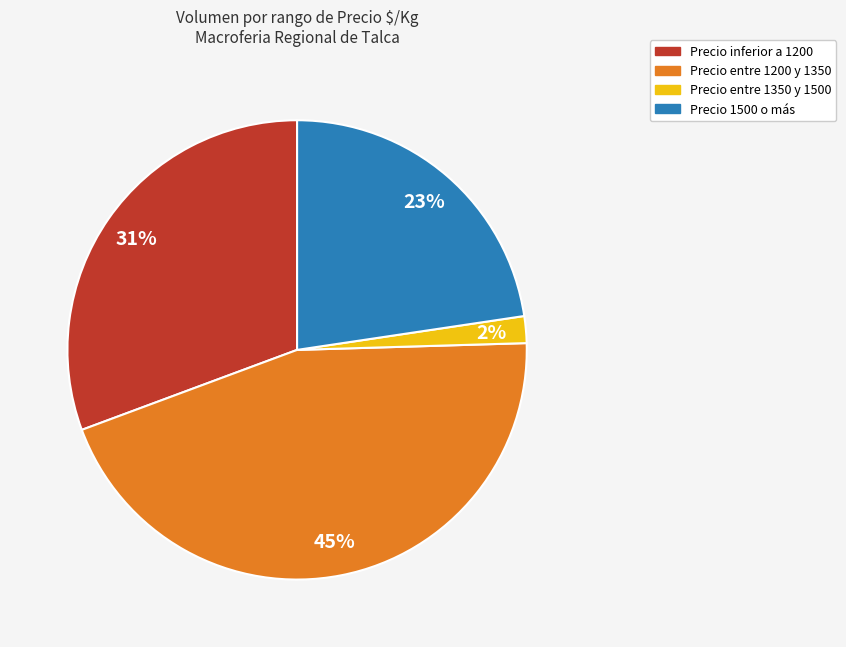

To the nearest percent, what is the difference between the largest and smallest slice percentages?

43%